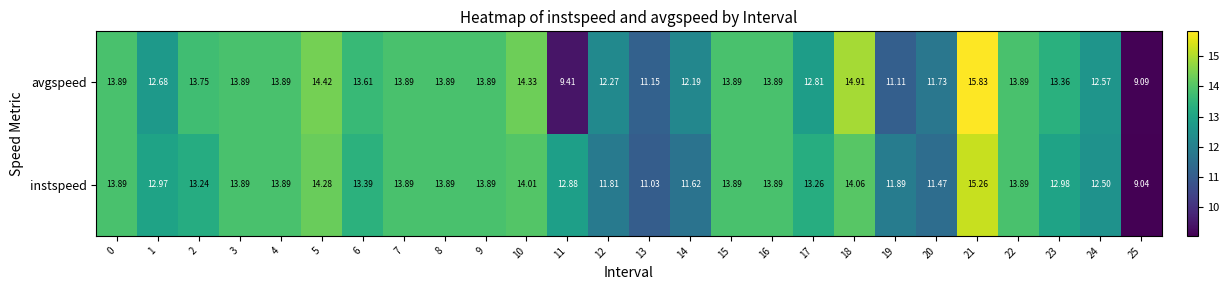

What is the total value across all series at 12?

24.1